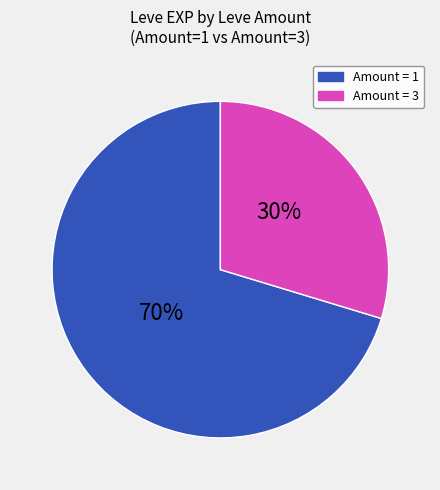

To the nearest percent, what is the average slice percentage?

50%